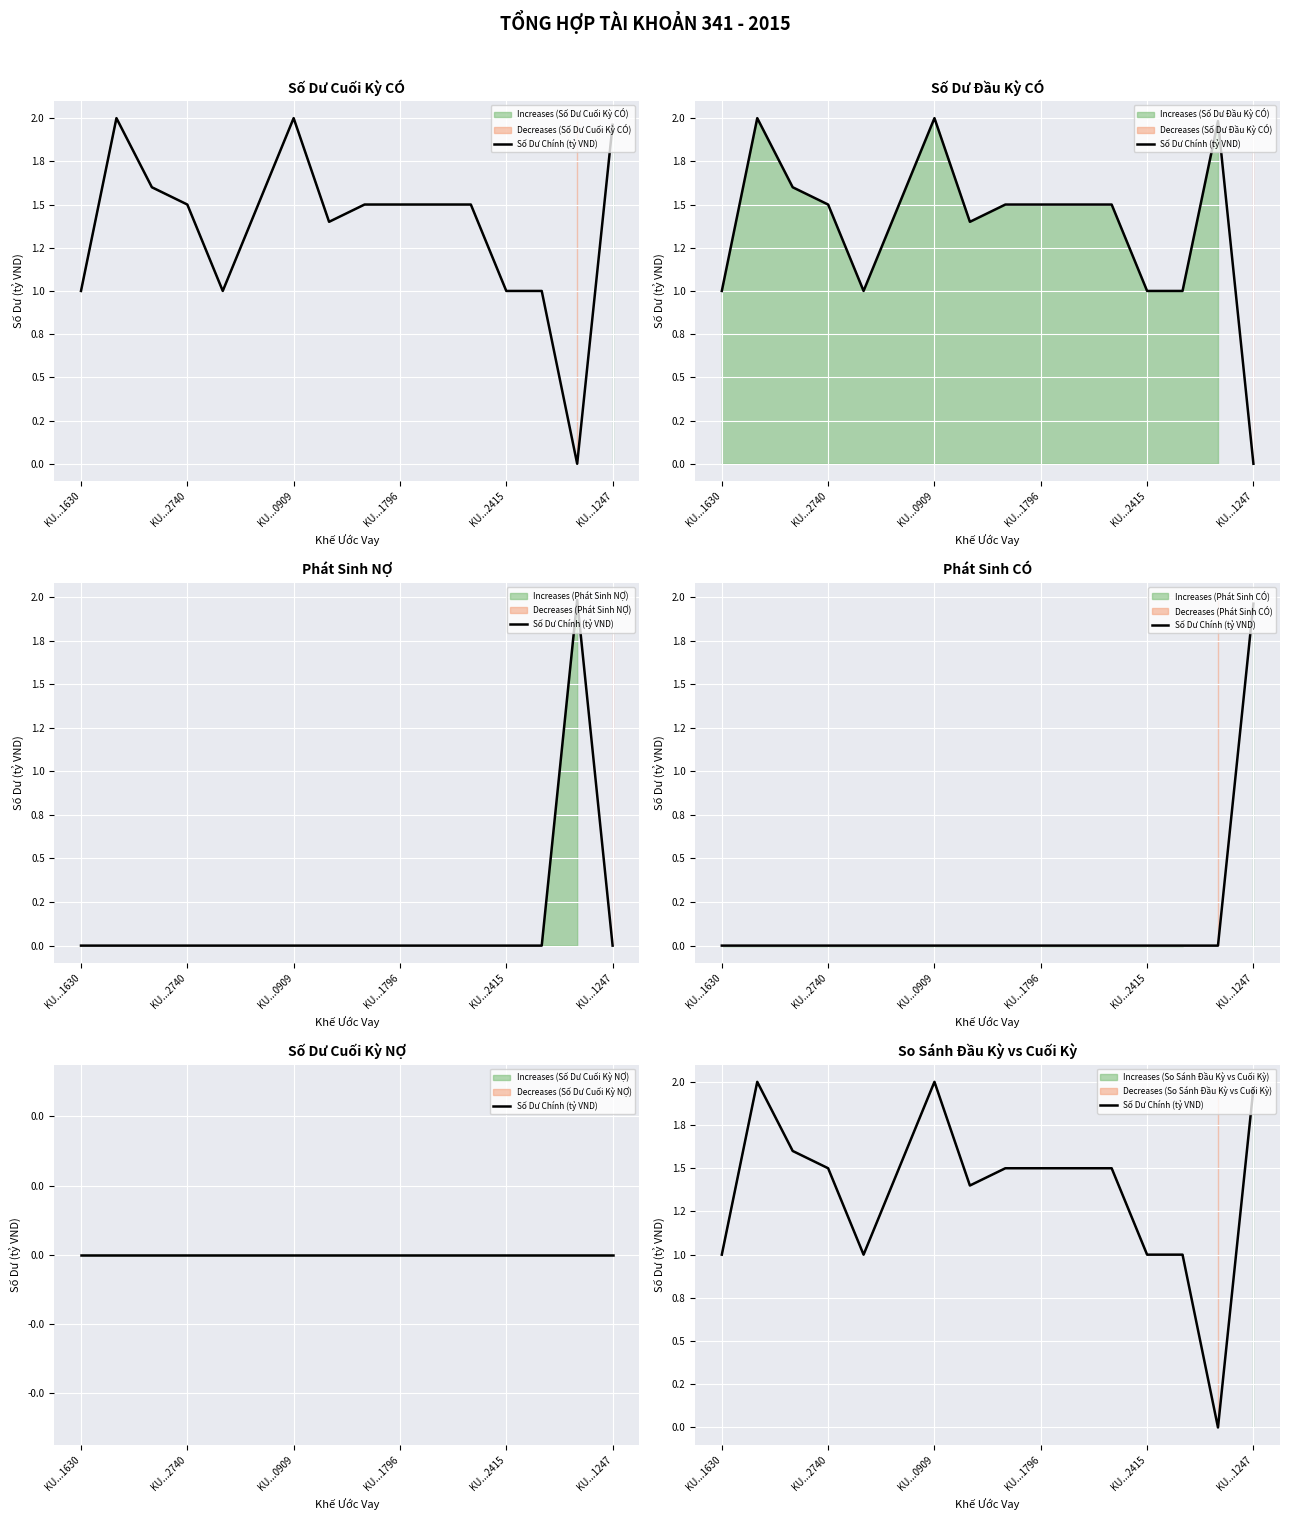

Is it true that the value at KU...0909 is 1.4?

False